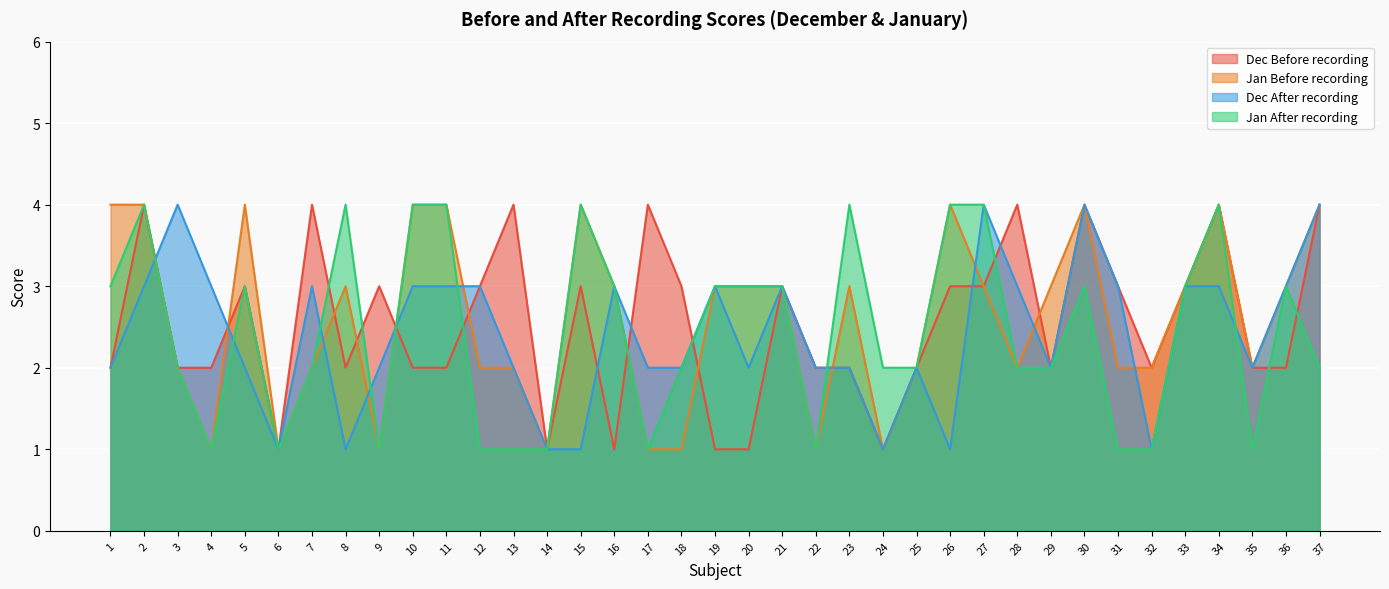

Does the chart display data point markers on the line(s)?

No